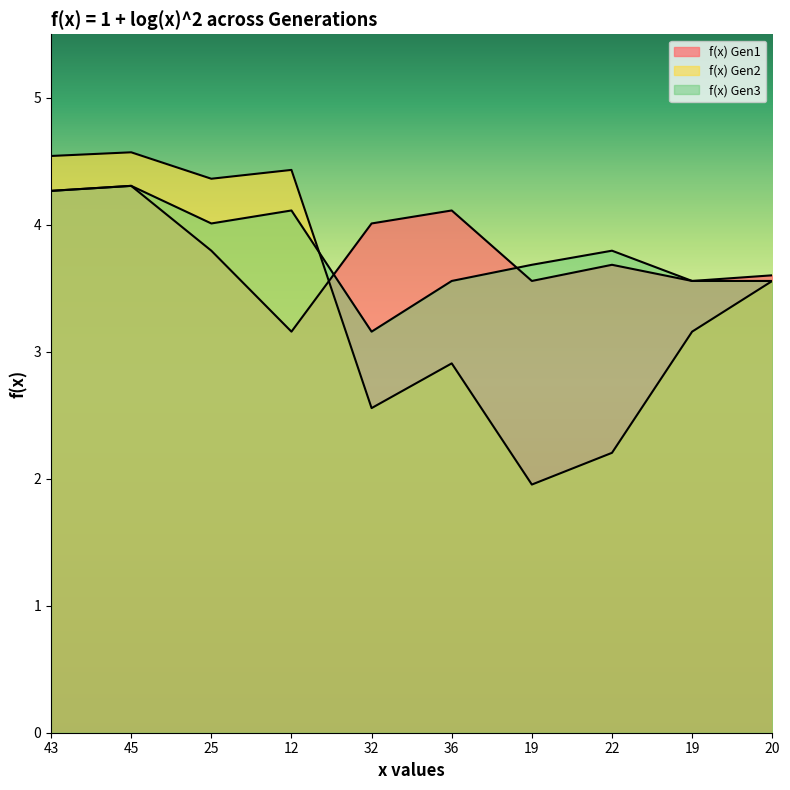

Read the f(x) Gen2 value at 19.

3.2